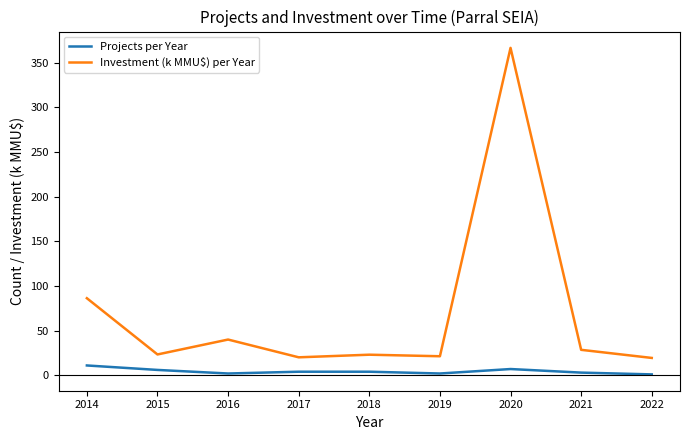

At how many categories does at least one series exceed 167?

1